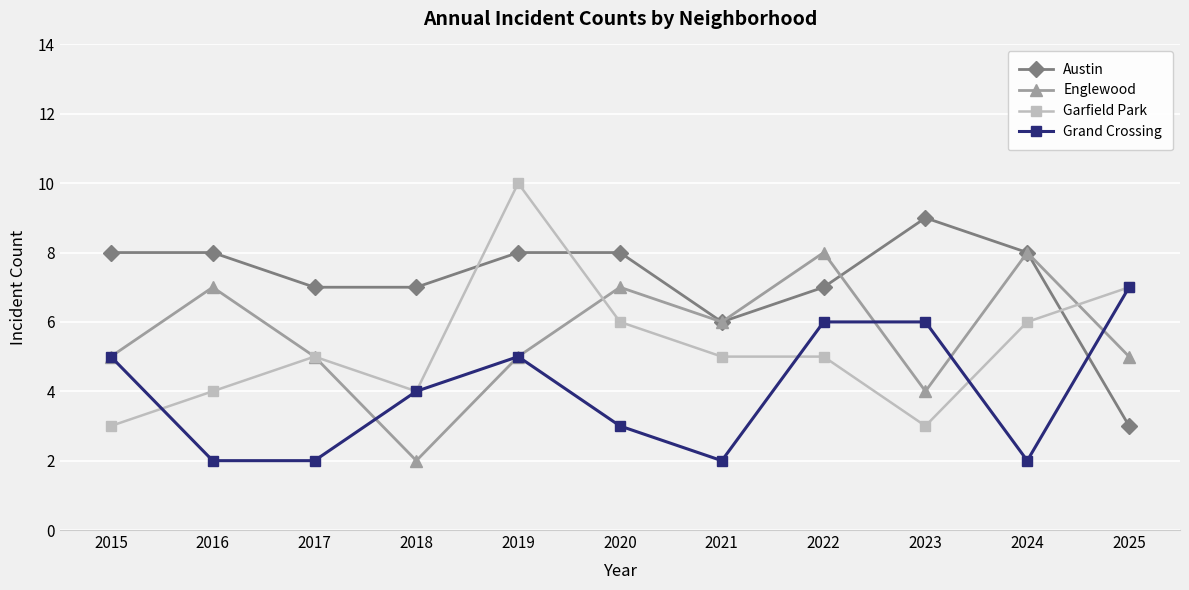

True or false: Austin has more than 0 interior local peaks.

True